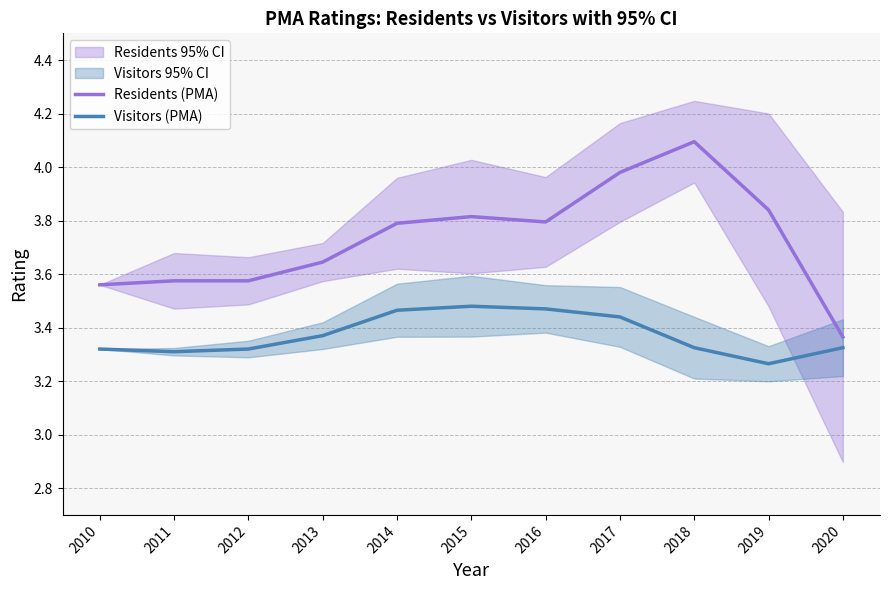

What is the sum of the Residents (PMA) values at 2011 and 2010?

7.1